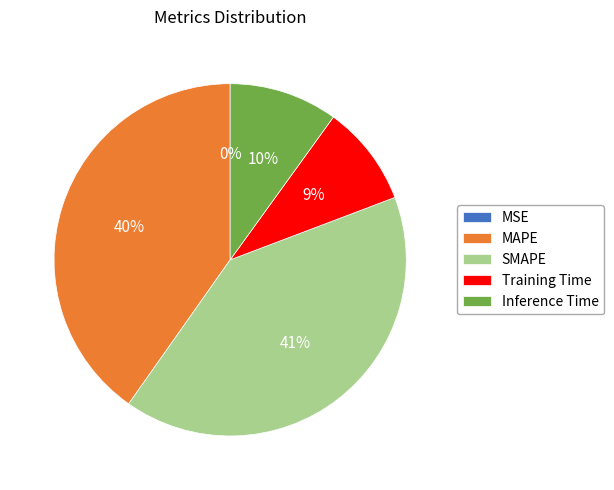

To the nearest percent, what percentage of the pie is Inference Time?

10%